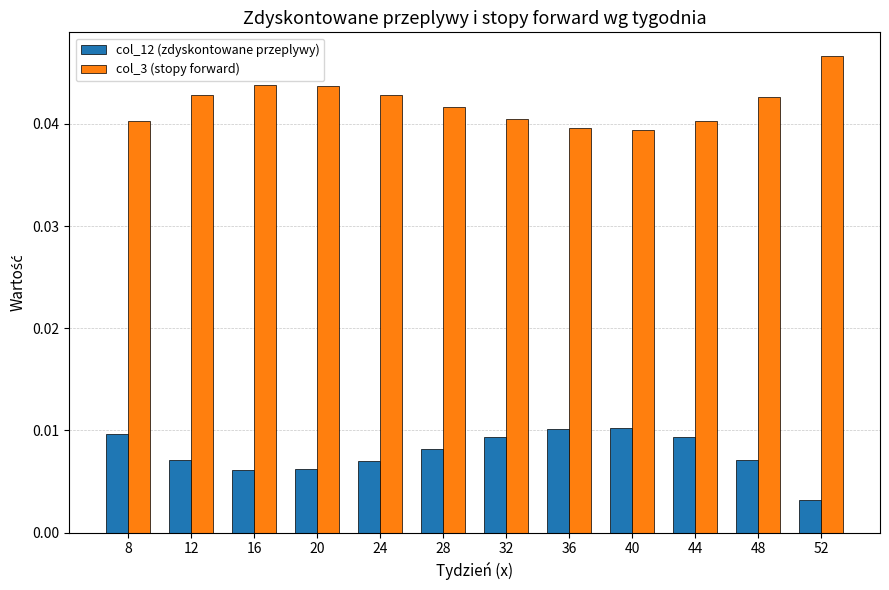

Rank the series by their average value, from highest to lowest.

col_3 (stopy forward), col_12 (zdyskontowane przeplywy)